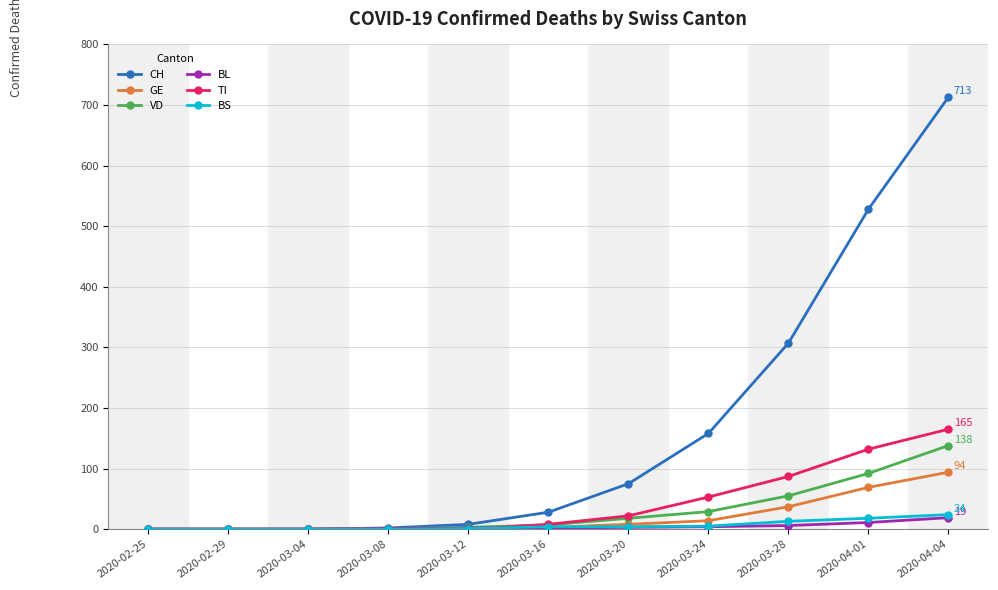

The value of CH at 2020-02-25 is 0. True or false?

True